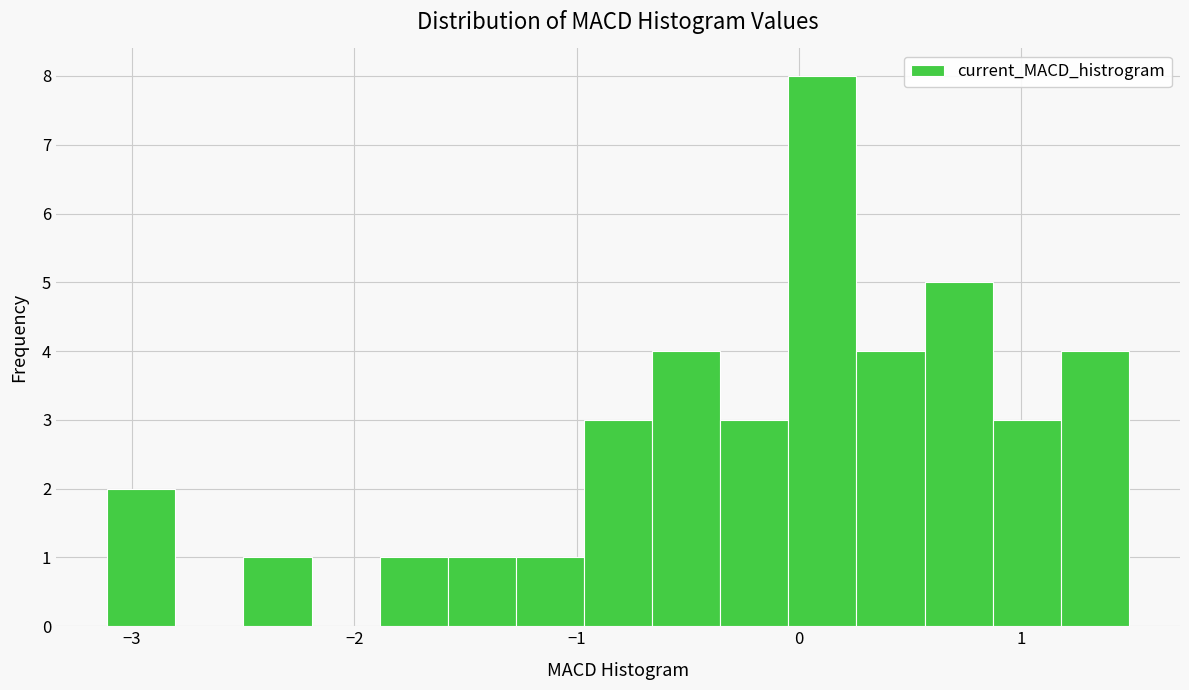

Read against the x-axis, roughly where is the centre of the tallest bar?

0.1